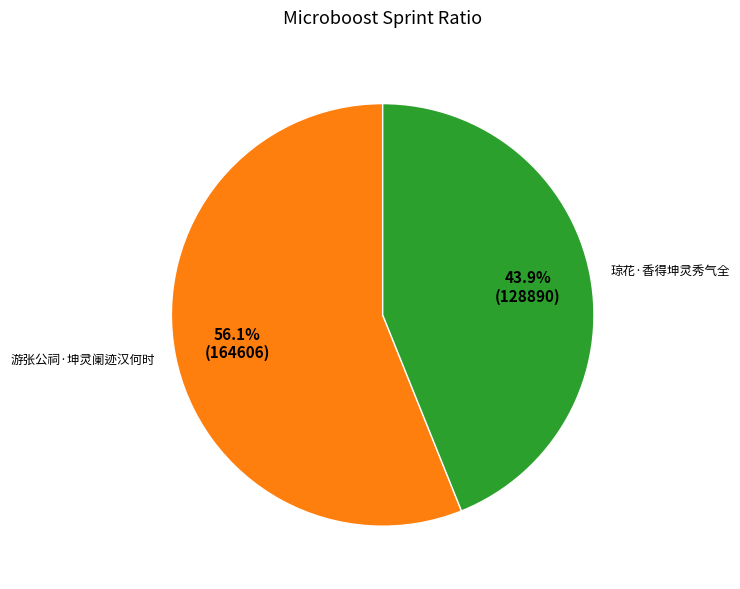

How many slices are in this pie chart?

2